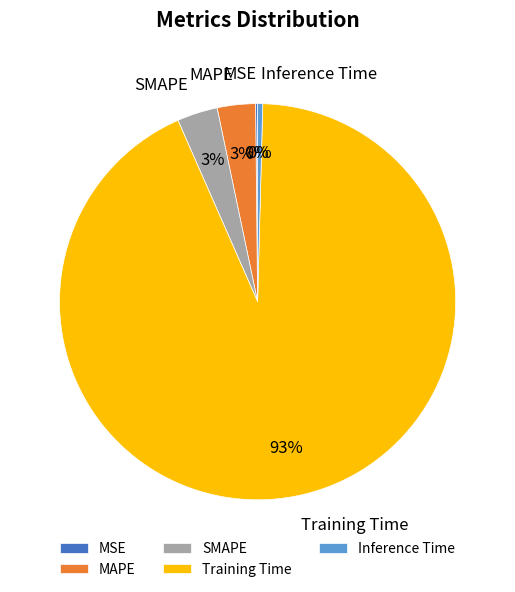

Do Training Time and MAPE together represent more than half of the pie?

Yes